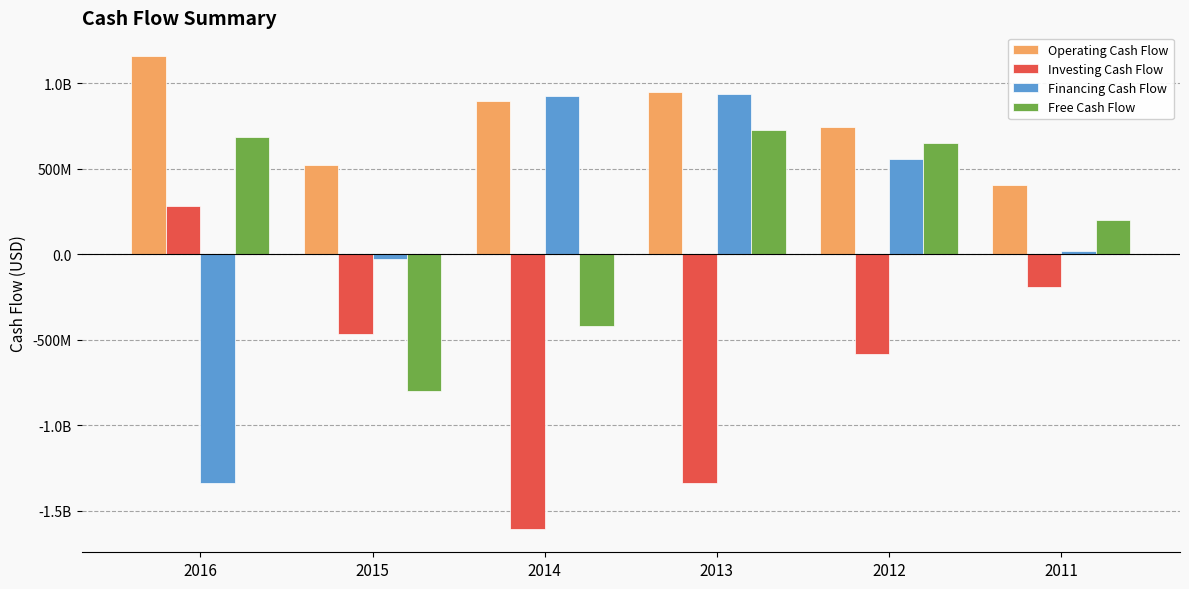

Does the chart contain stacked bars?

No